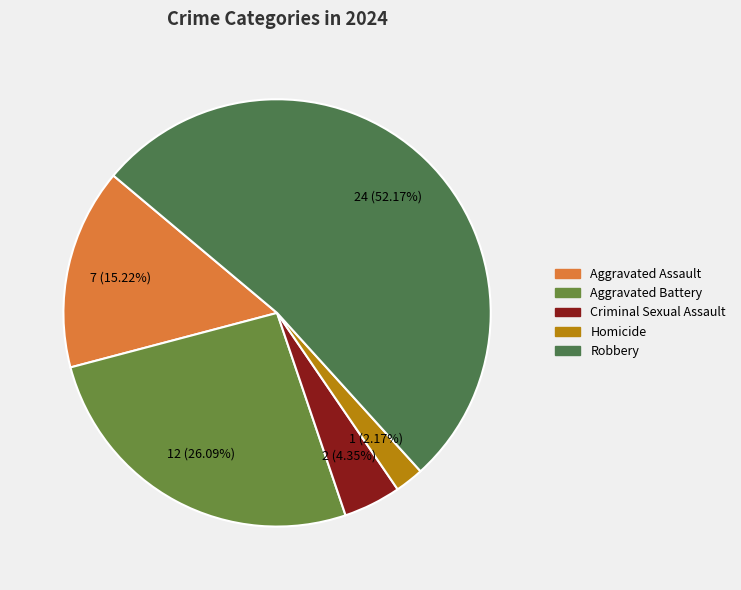

How many slices are in this pie chart?

5